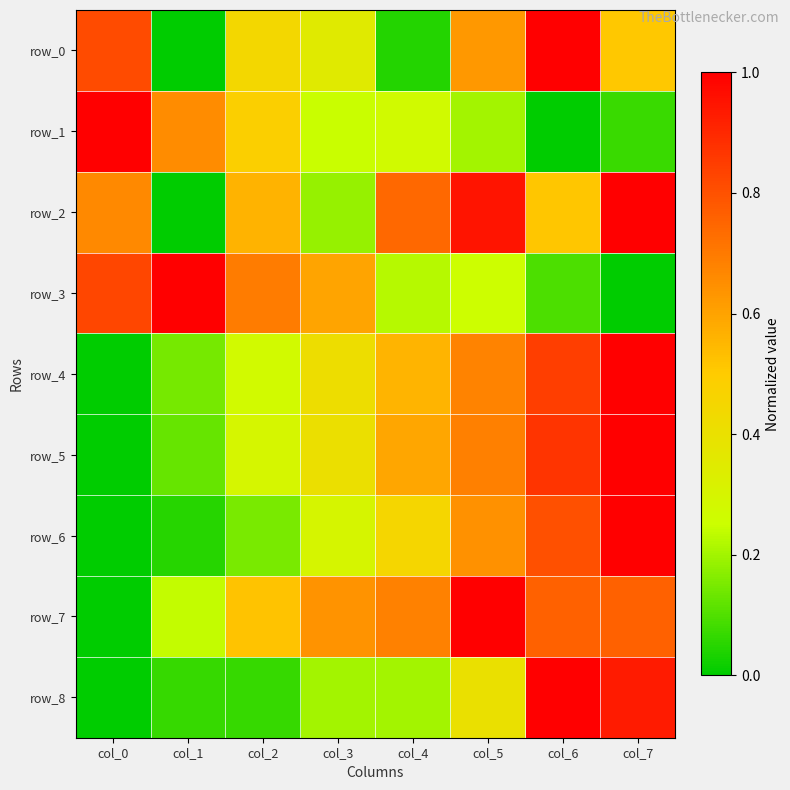

What is the spread (max minus min) of values at col_5?

0.8